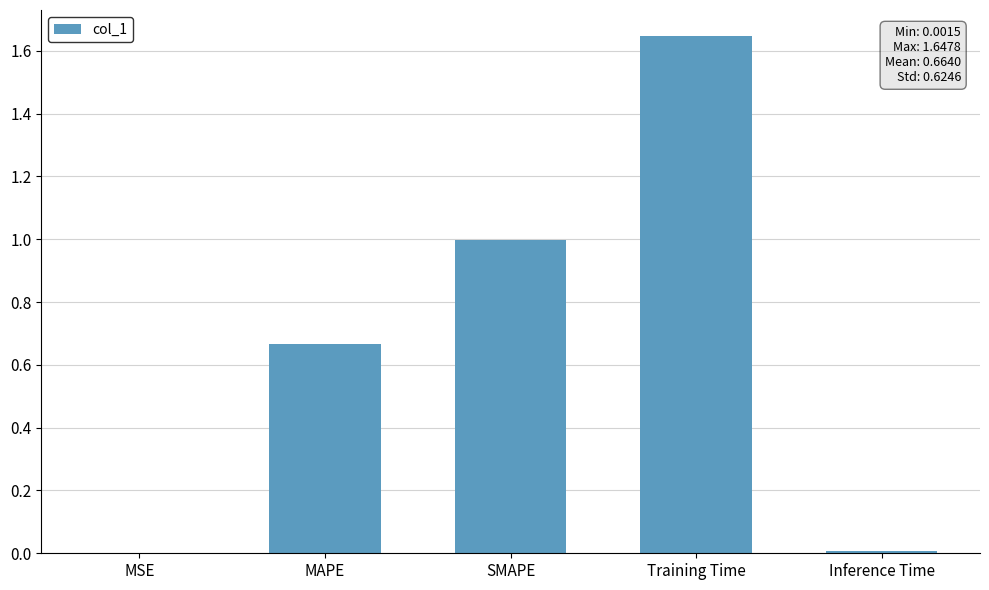

At which category does the chart reach its peak across all series?

Training Time